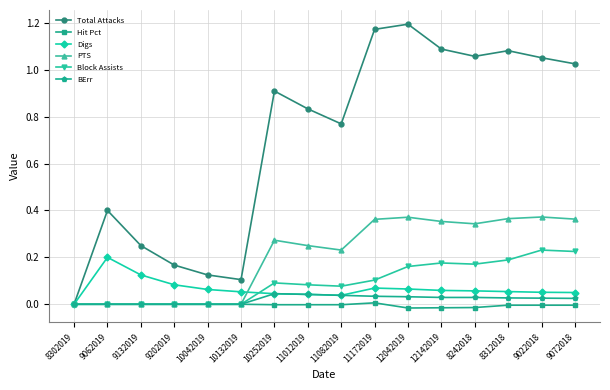

What position from the left is 10132019?

6